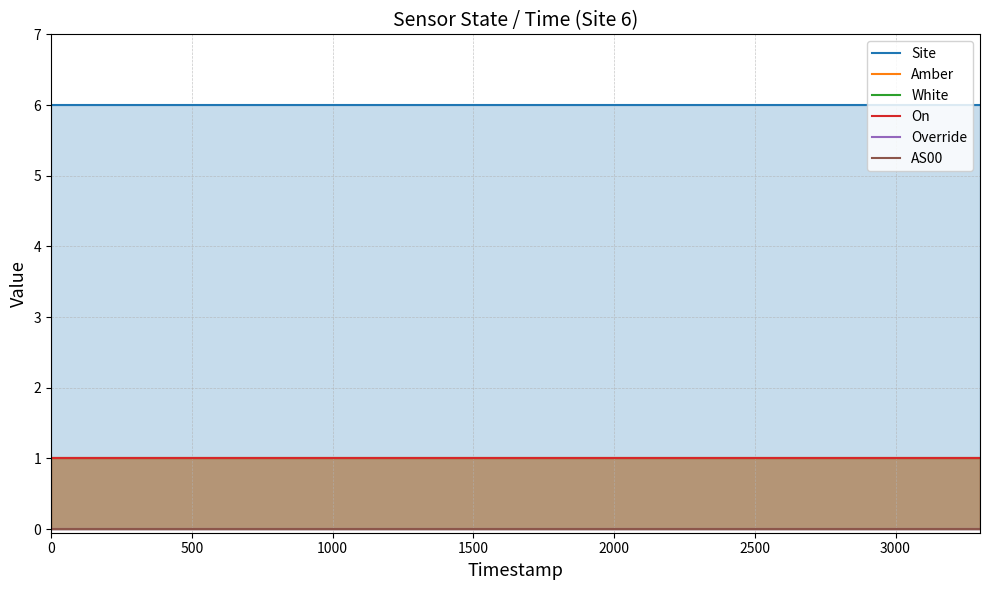

Is it true that White equals 2 at 0?

False